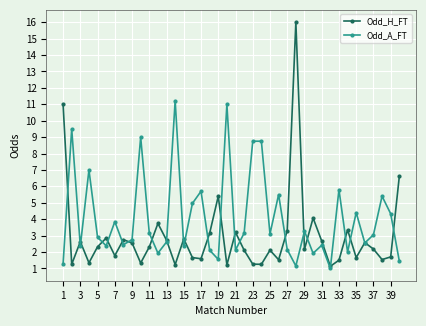

How many data points in Odd_H_FT are less than 2?

16